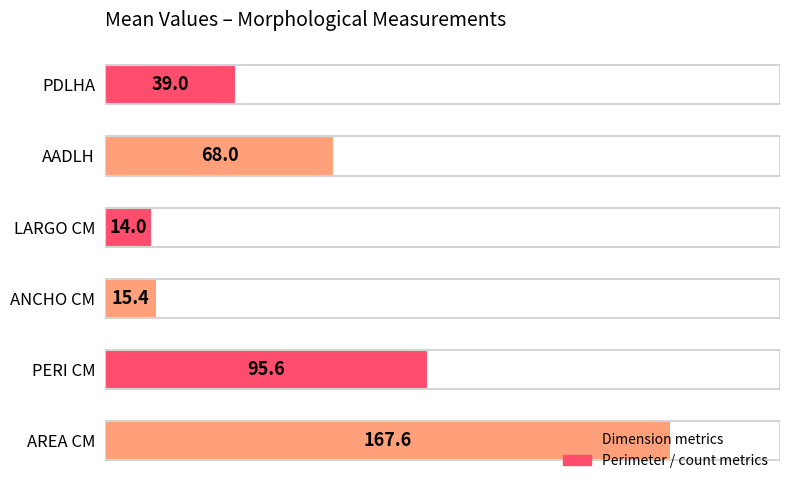

What is the sum of all values?

399.6